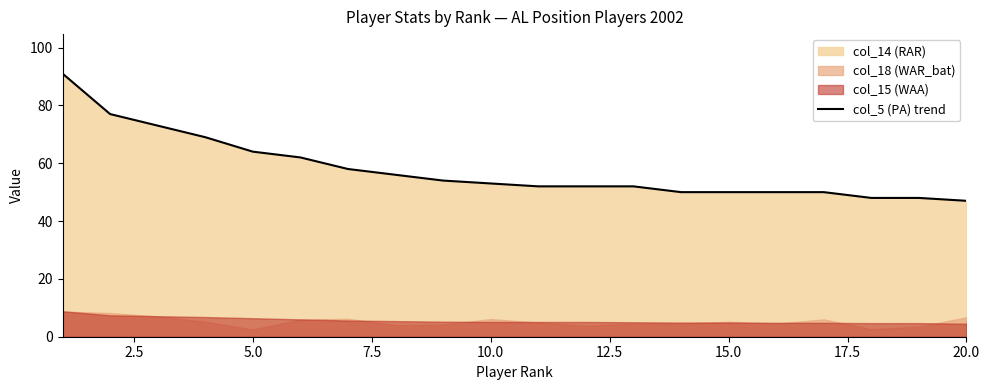

How many lines are shown in the chart?

1